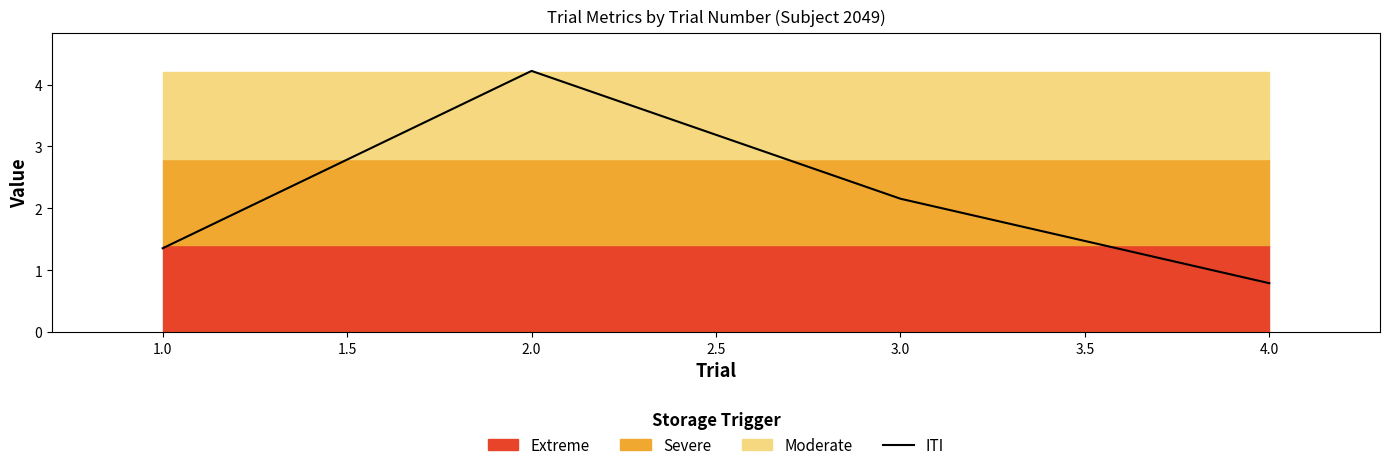

What is the difference between the second highest and second lowest values?

0.8